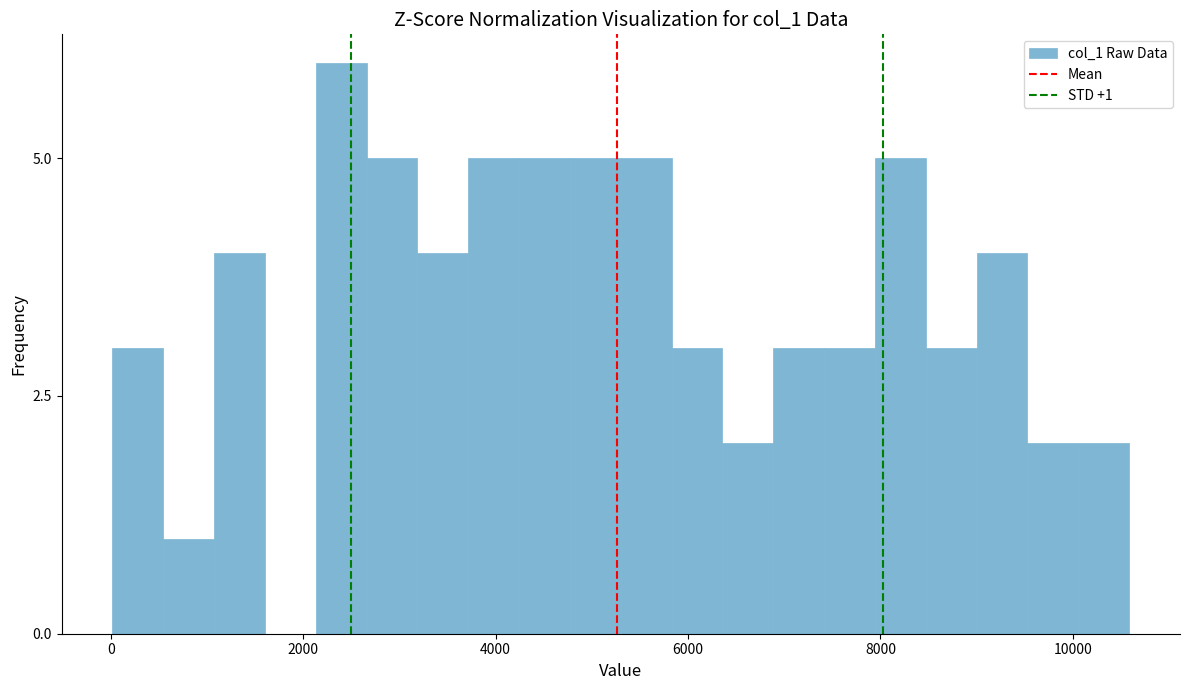

Read against the x-axis, roughly where is the centre of the tallest bar?

2400